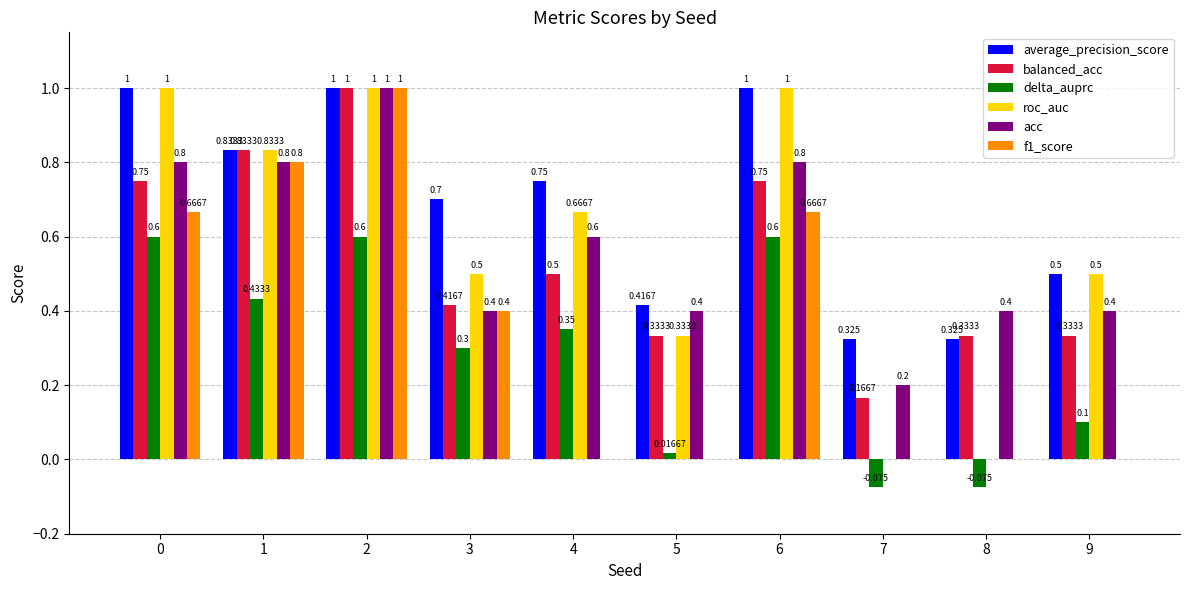

What are all the series names shown in the legend?

average_precision_score, balanced_acc, delta_auprc, roc_auc, acc, f1_score